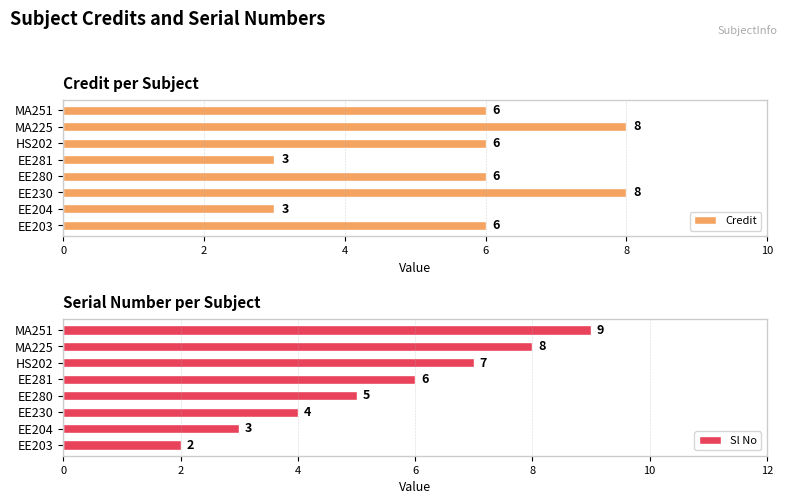

What is the sum of the Credit values at EE230 and EE203?

14